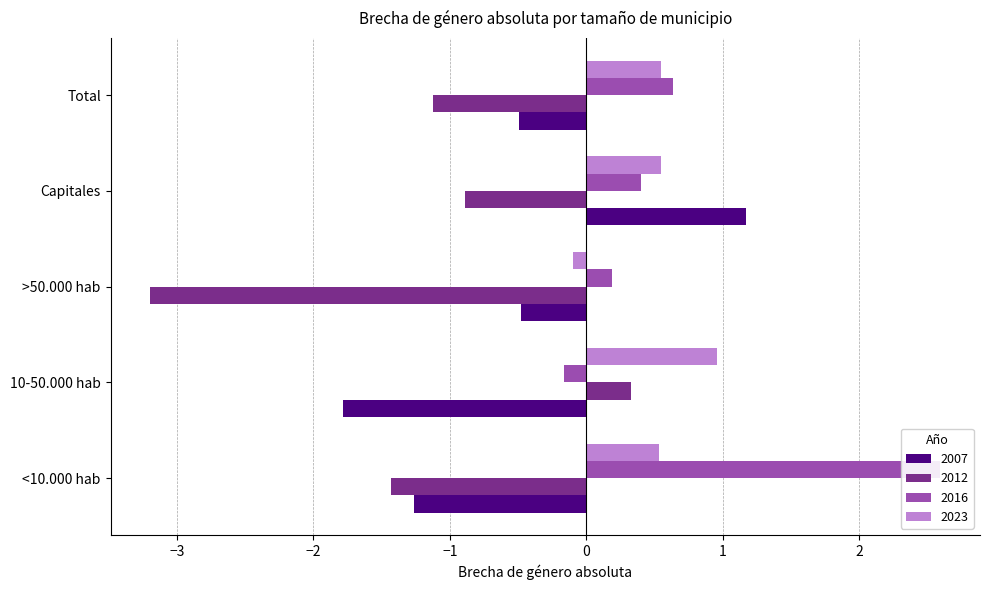

What is the smallest value displayed?

-3.2